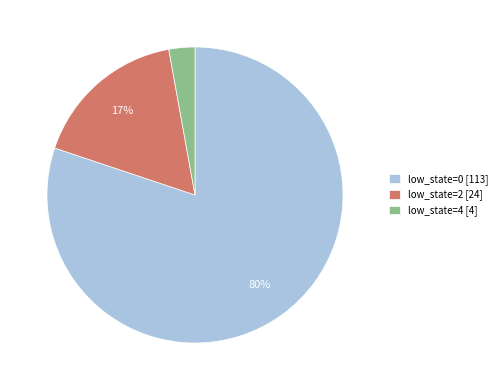

Count the number of slices in the pie.

3